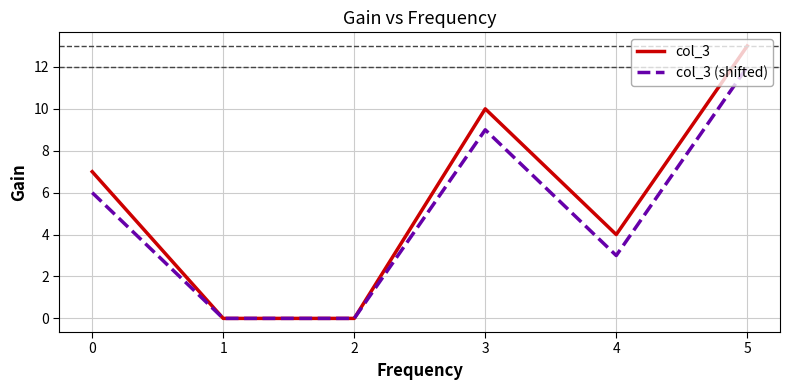

Is it true that col_3 equals 9 at 5?

False